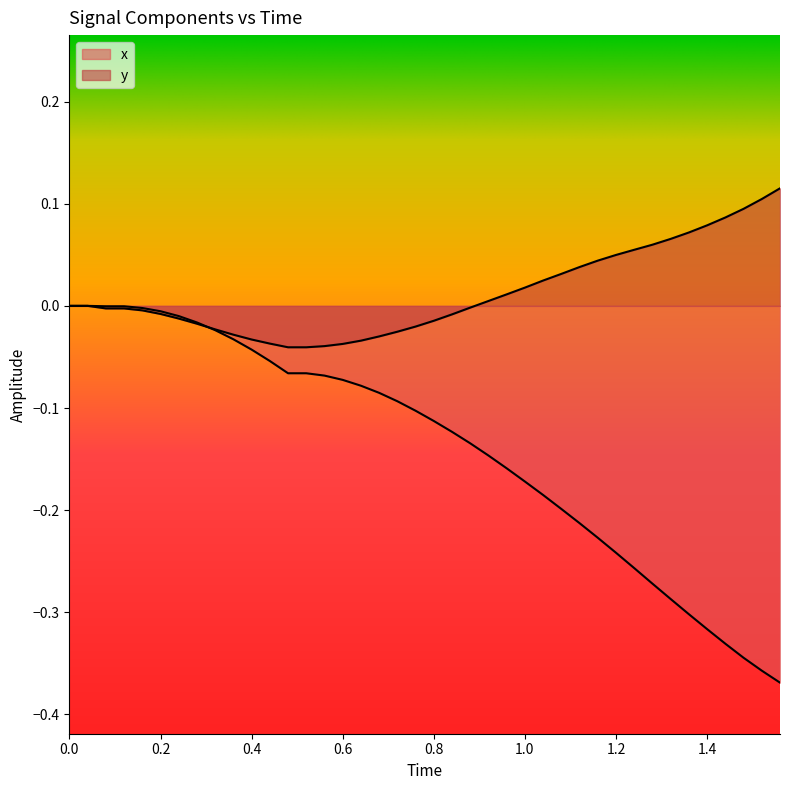

How many lines are shown in the chart?

2